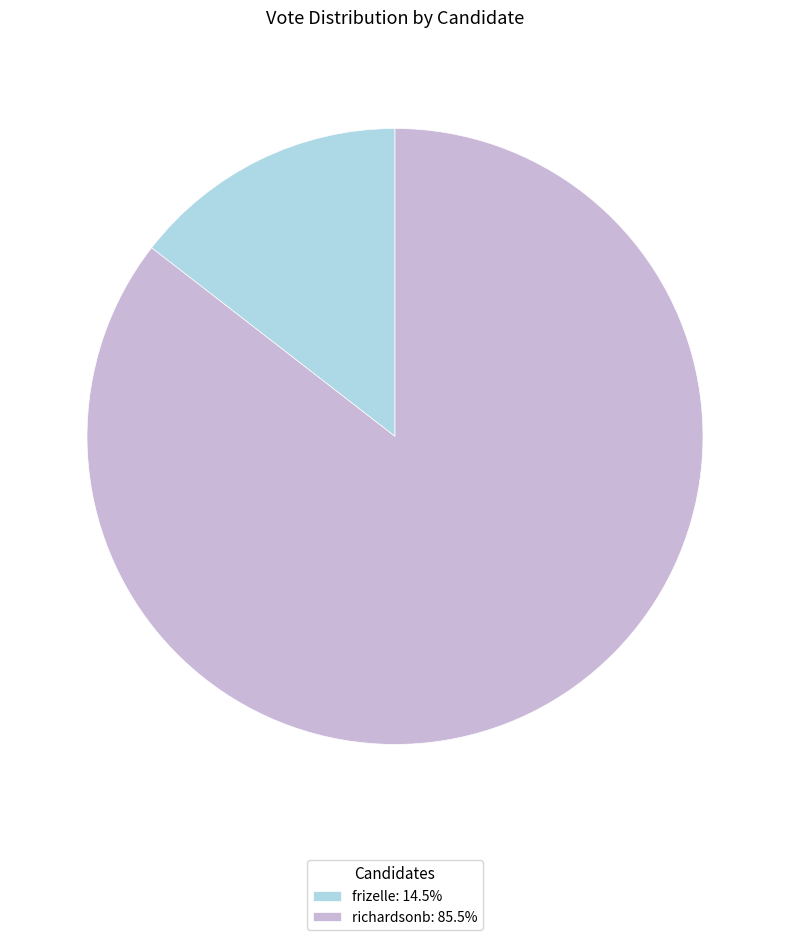

Rank the categories by value from highest to lowest.

richardsonb, frizelle